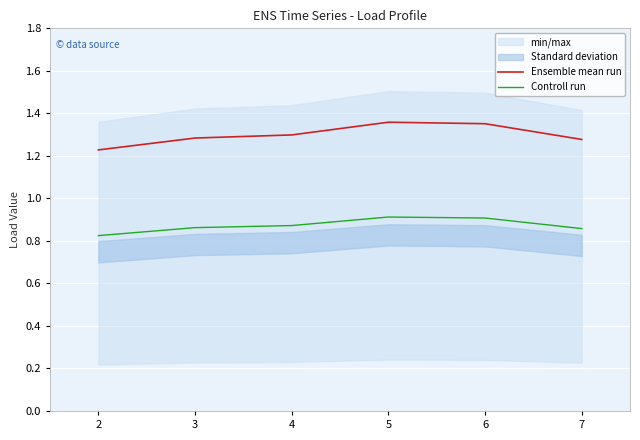

Reading left to right, extract all data points from this chart.

Ensemble mean run: 2=1.2	3=1.3	4=1.3	5=1.4	6=1.4	7=1.3
Controll run: 2=0.8	3=0.9	4=0.9	5=0.9	6=0.9	7=0.9